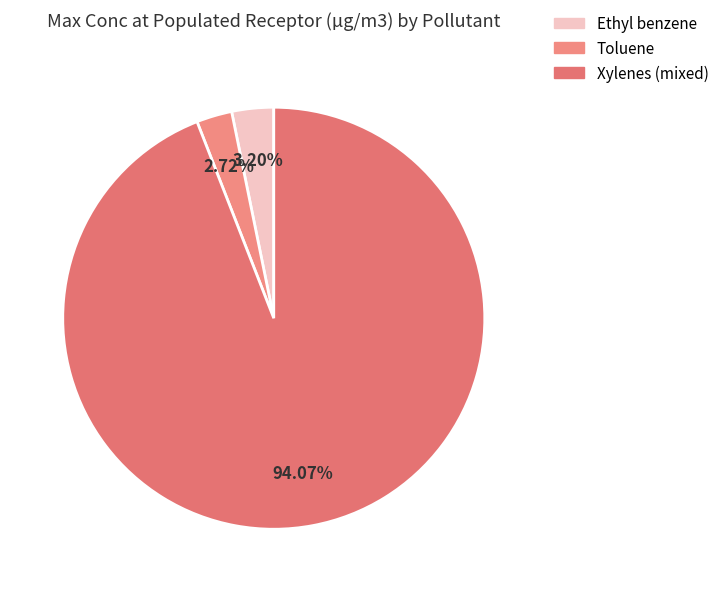

How many segments does this pie chart have?

3